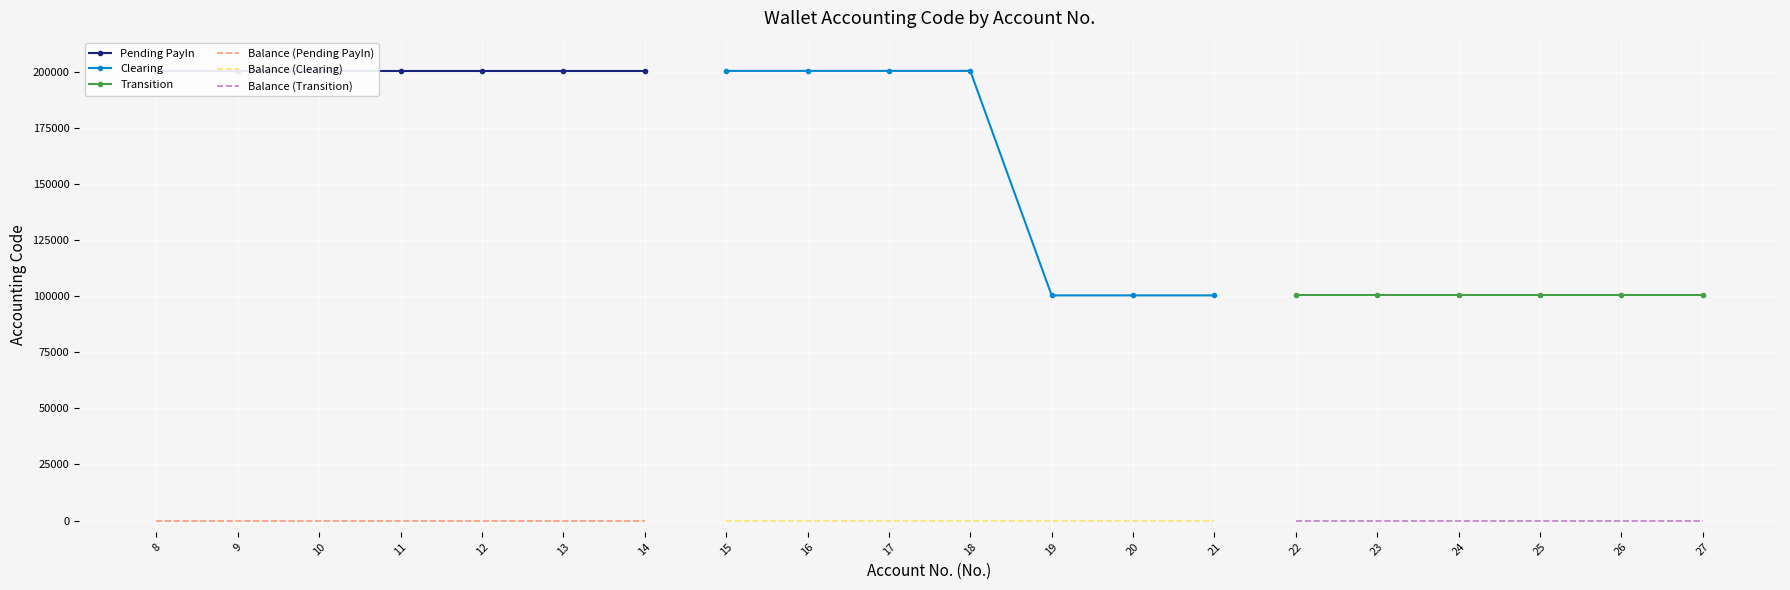

The value of Clearing at 19 is 100301. True or false?

True